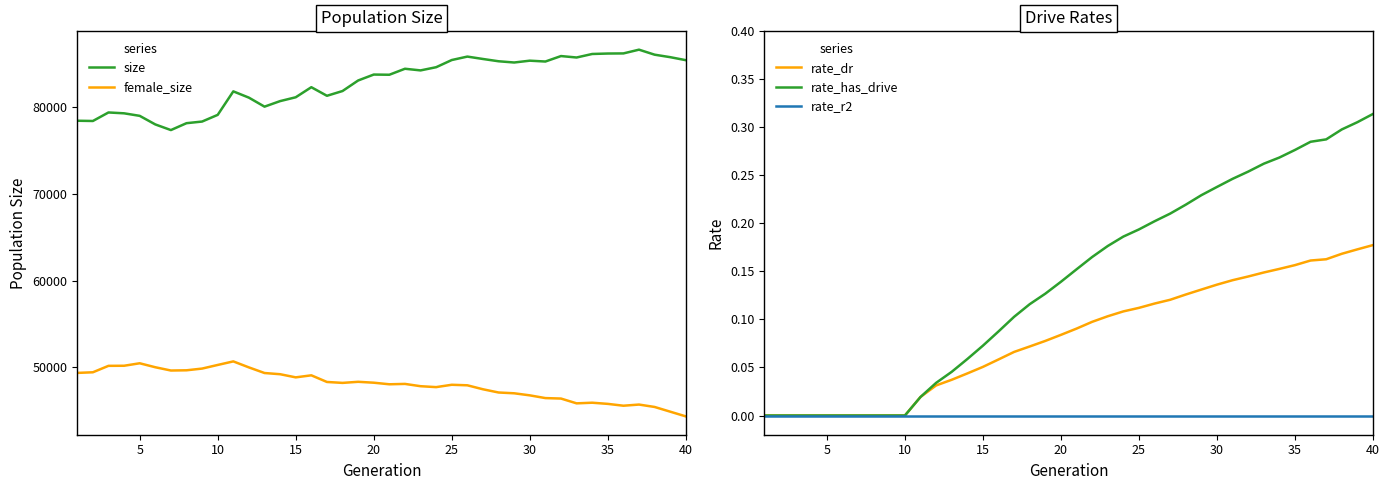

True or false: size and female_size cross at least once.

False